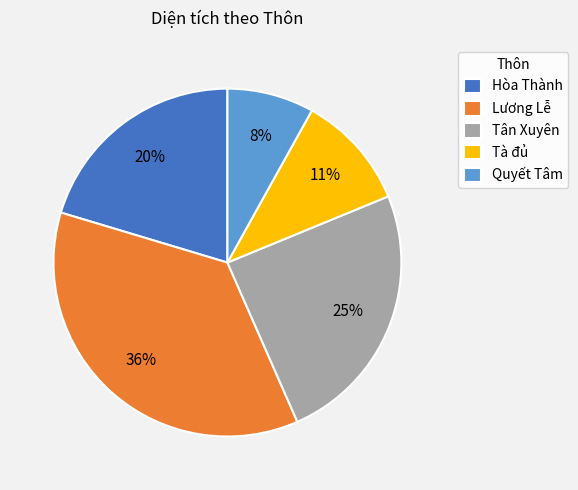

Between Tà đủ and Quyết Tâm, which is larger?

Tà đủ